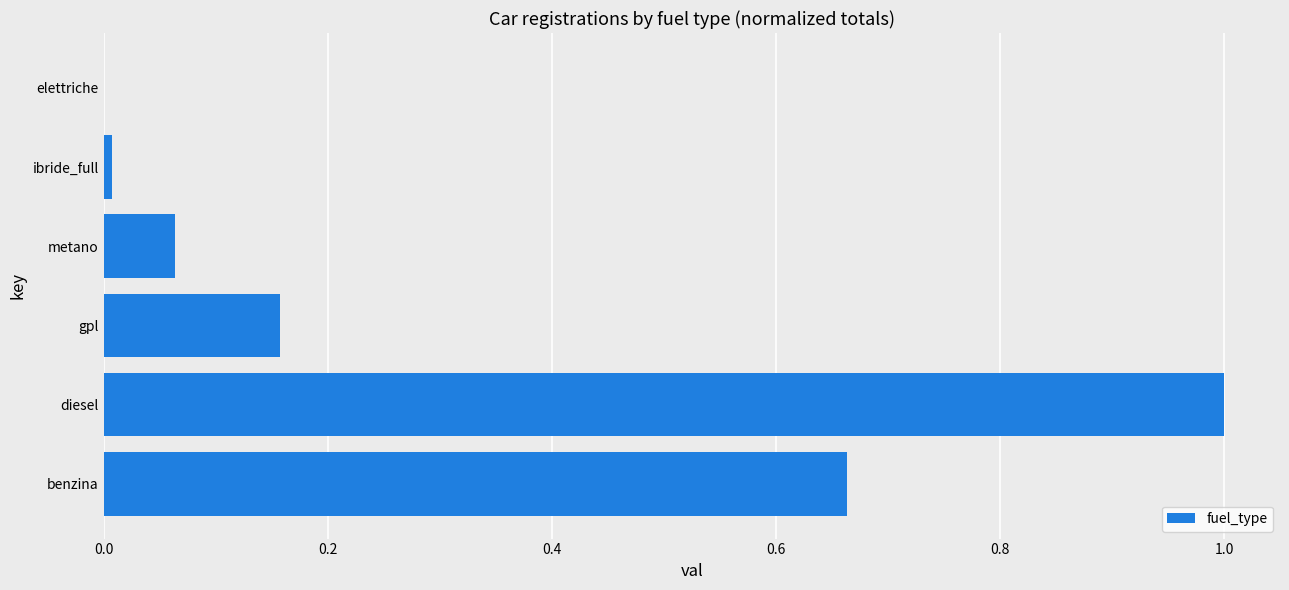

Which category has the highest value across all series?

diesel